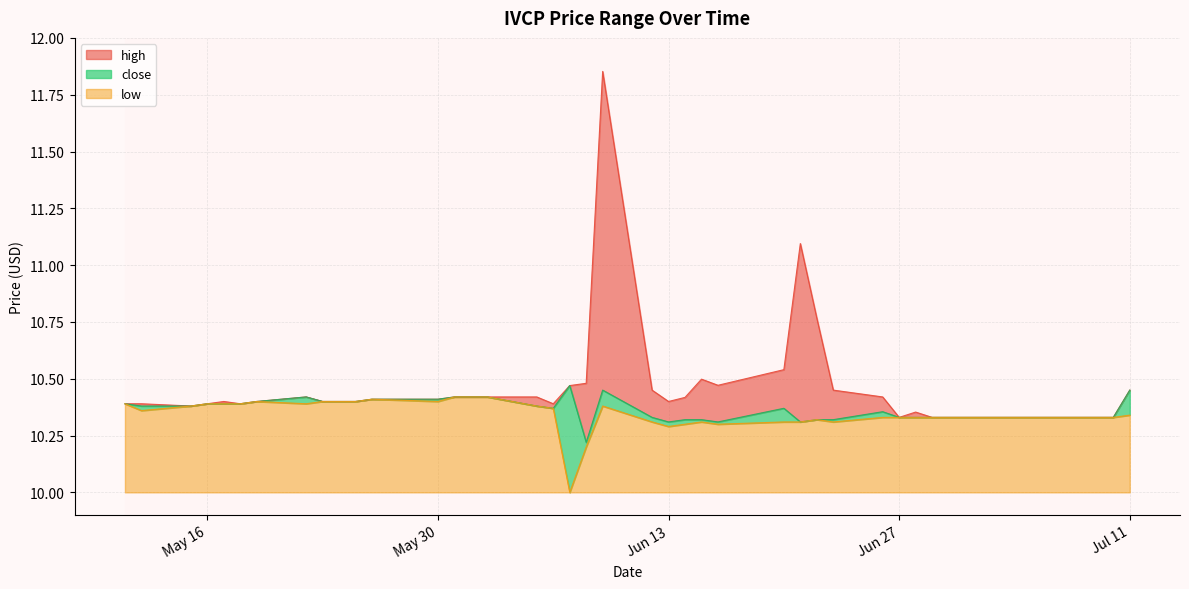

List the series in order of their peak value, lowest first.

low, close, high